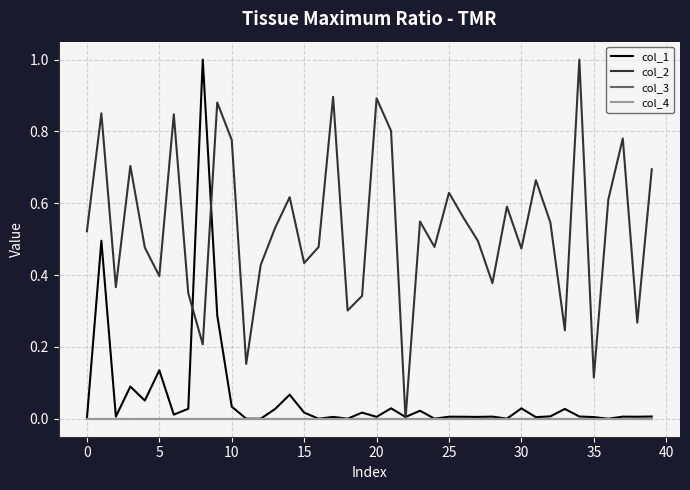

What is the highest value of the col_2 series?

1.0